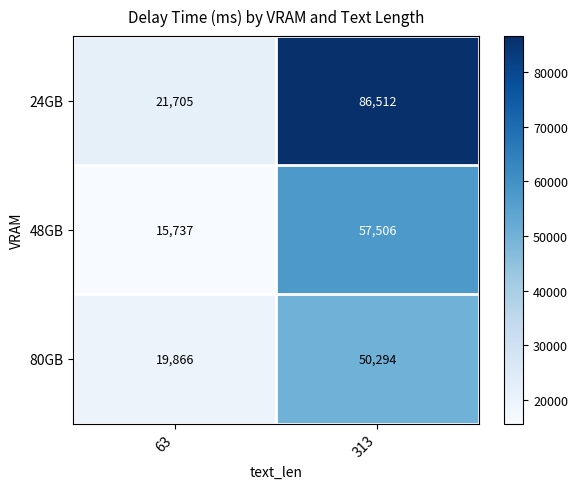

Which series changed the most between 63 and 313?

24GB